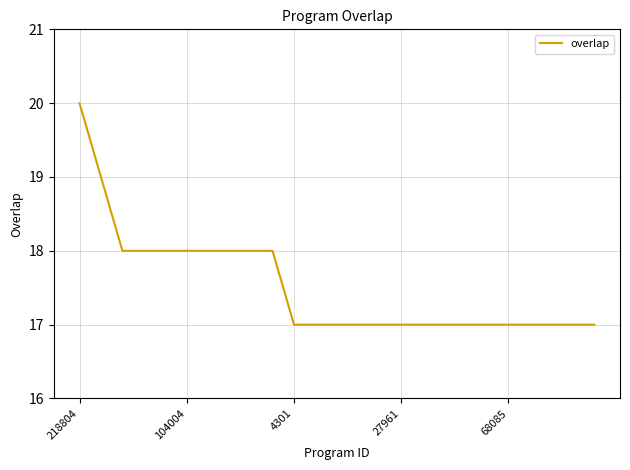

What is the difference between the maximum and minimum values?

3